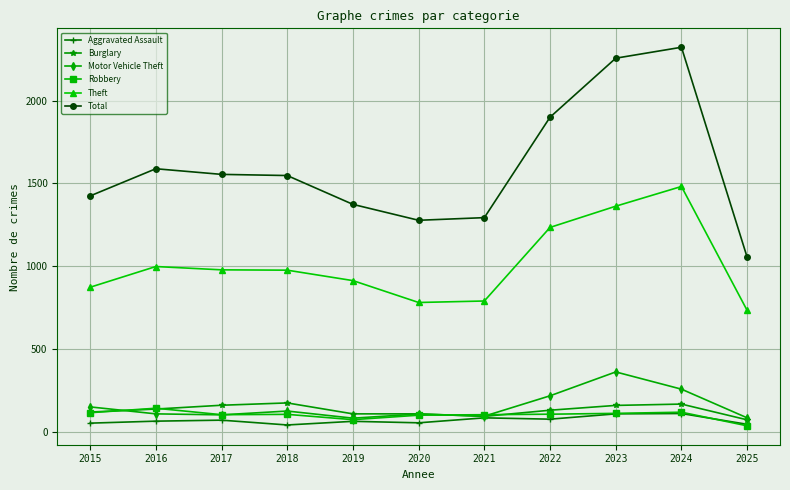

What is the lowest value of the Total series?

1055